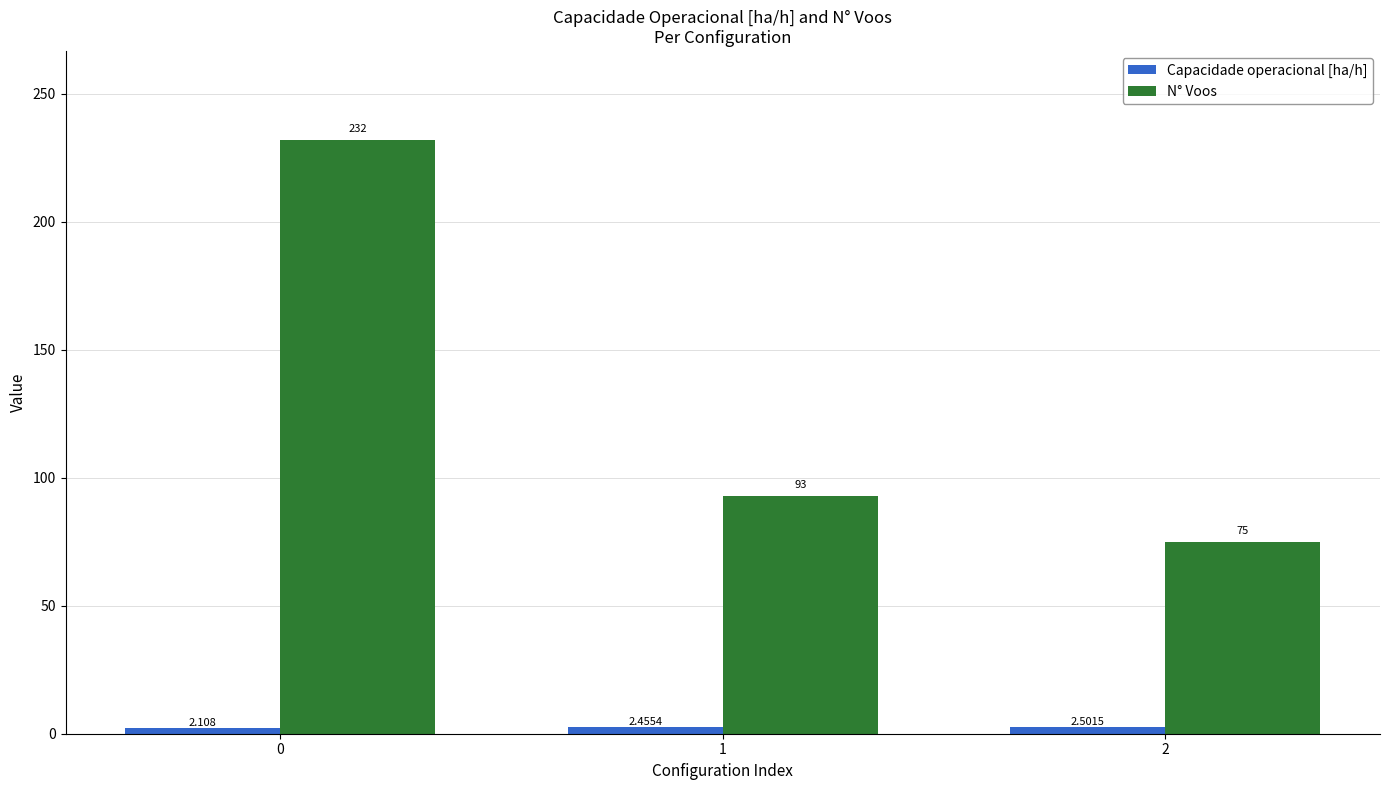

Between 0 and 2, which series saw the biggest shift?

N° Voos